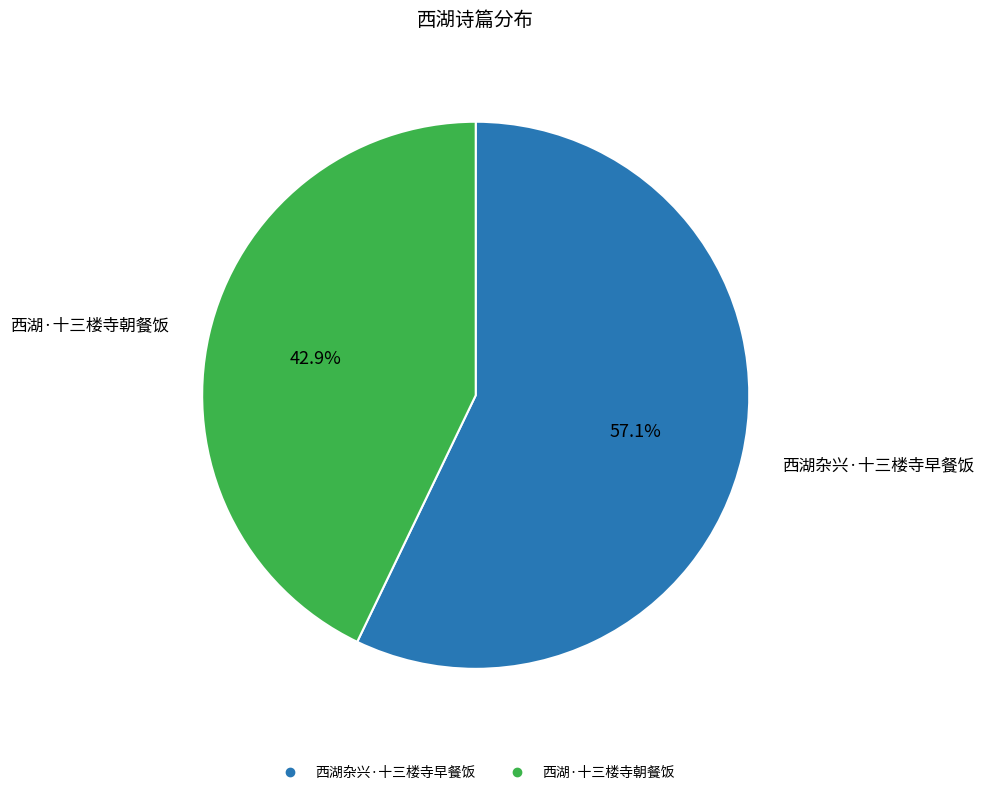

Is the sum of 西湖杂兴·十三楼寺早餐饭 and 西湖·十三楼寺朝餐饭 greater than half?

Yes